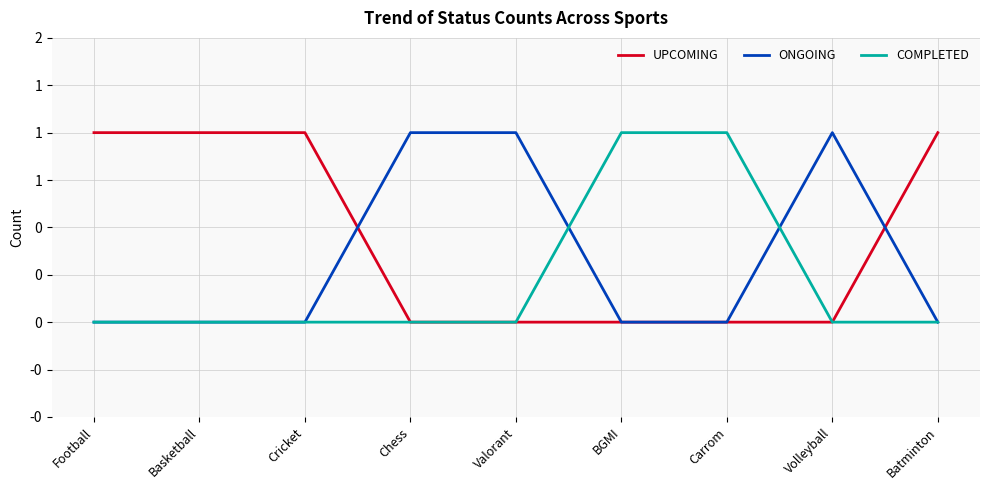

Does the chart display data point markers on the line(s)?

No